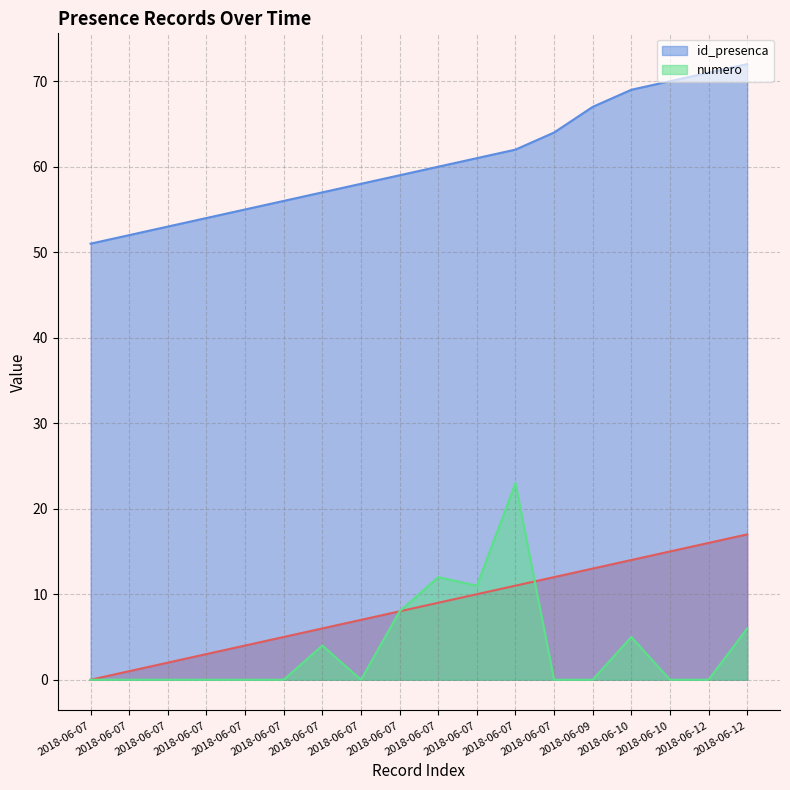

Is it true that numero equals -10 at 2018-06-07?

False